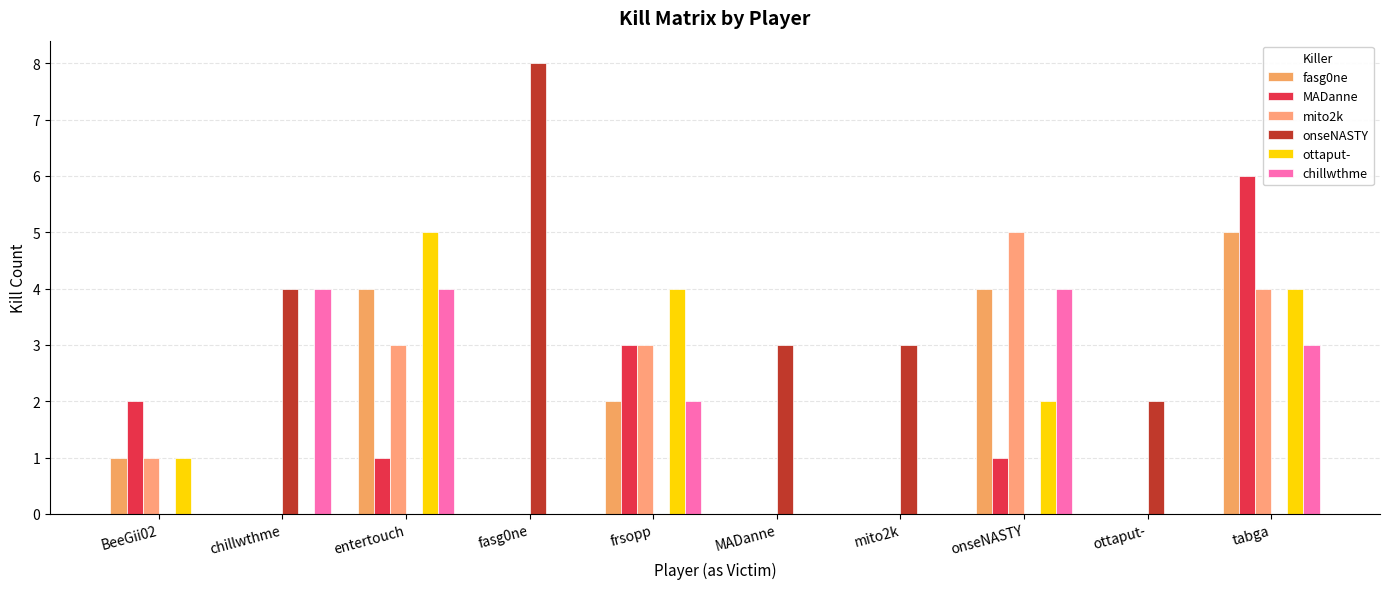

What are all the series names shown in the legend?

fasg0ne, MADanne, mito2k, onseNASTY, ottaput-, chillwthme